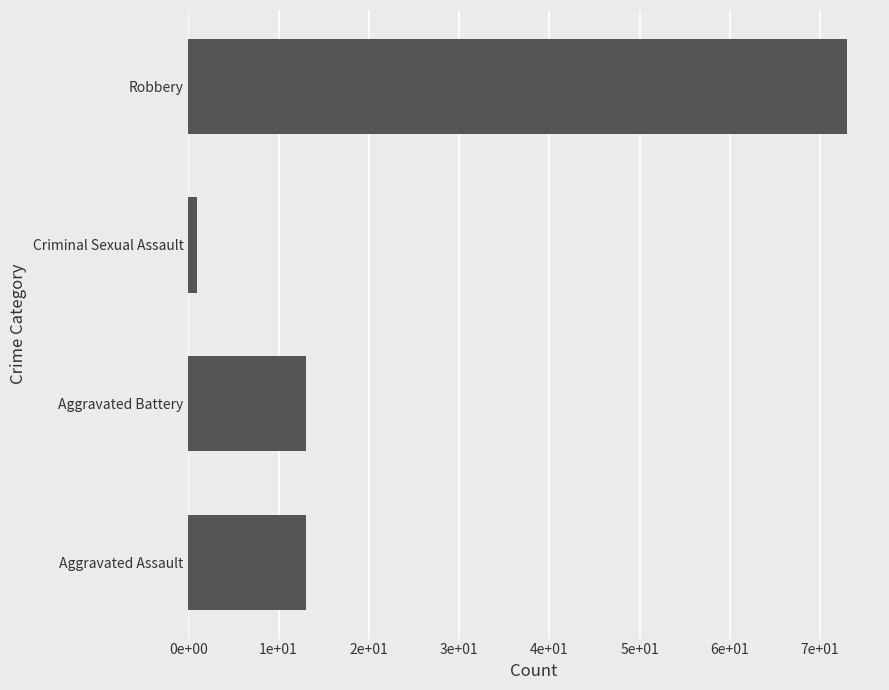

Does the chart contain any negative values?

No